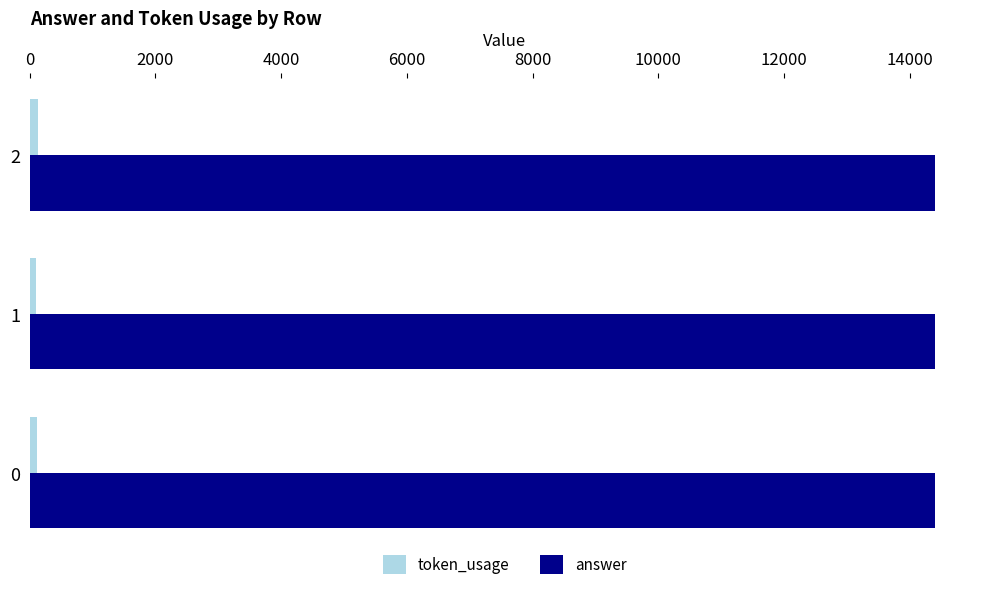

Which series has the largest total across all categories?

answer